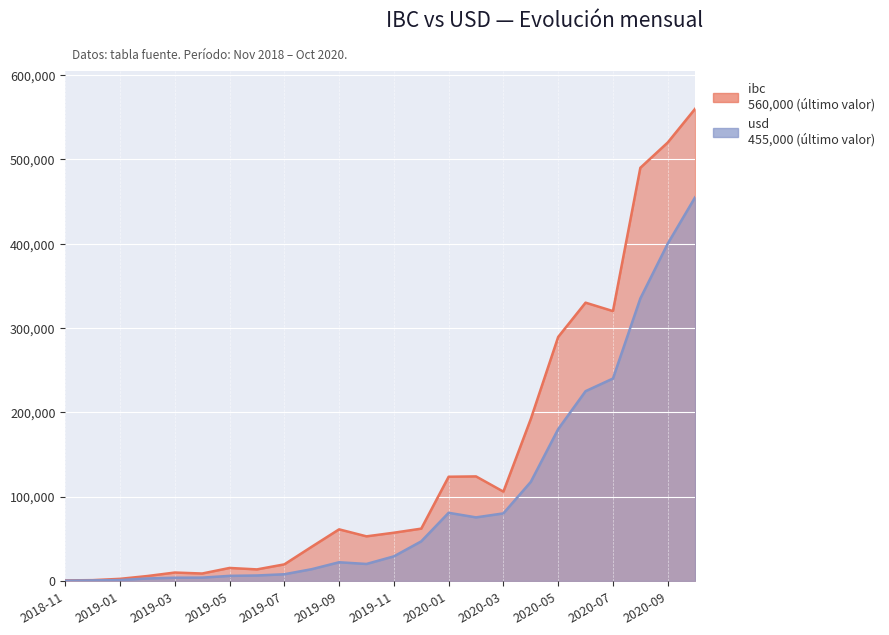

True or false: ibc and usd intersect in this chart.

False